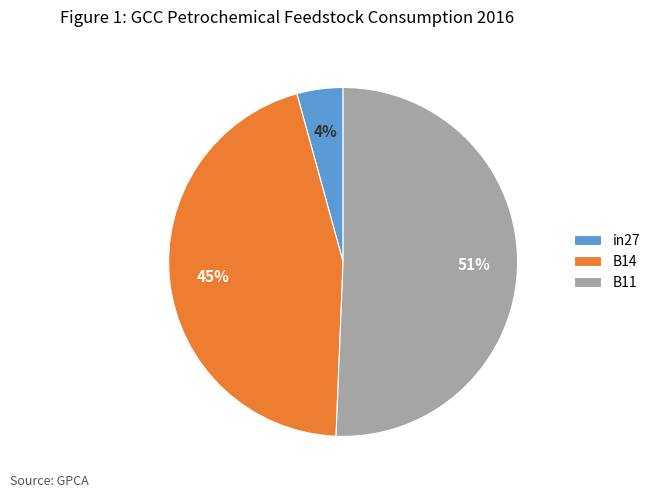

Which category accounts for the majority?

B11